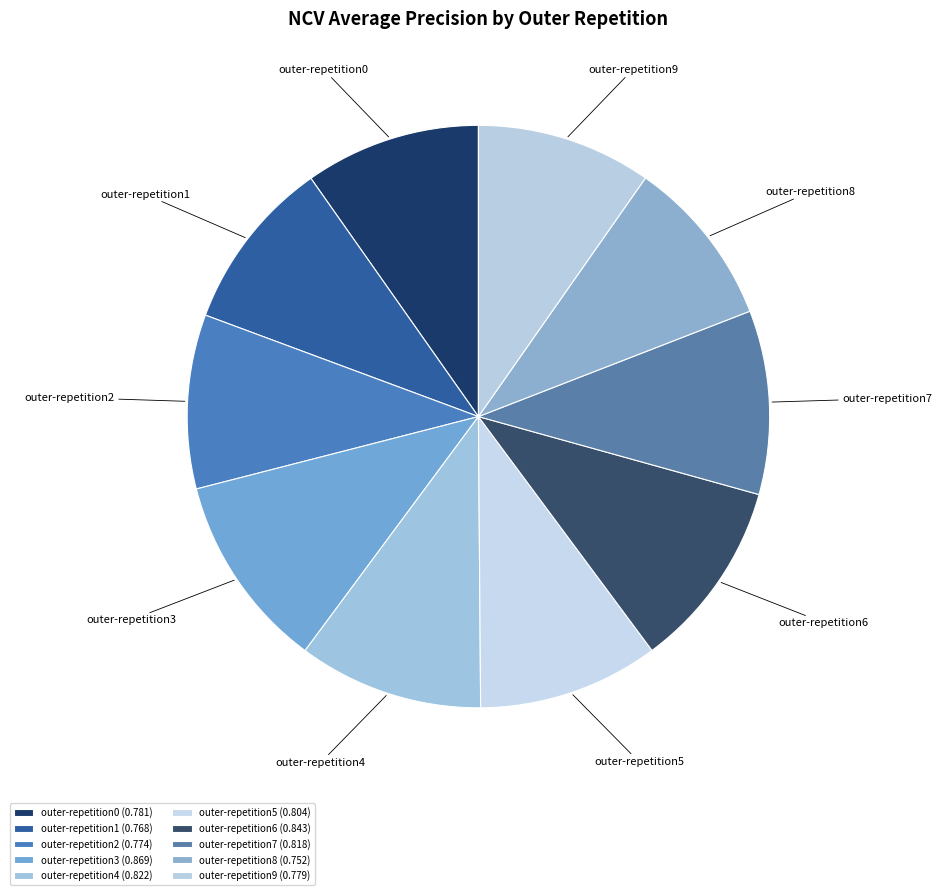

Is the sum of outer-repetition5 and outer-repetition8 greater than half?

No